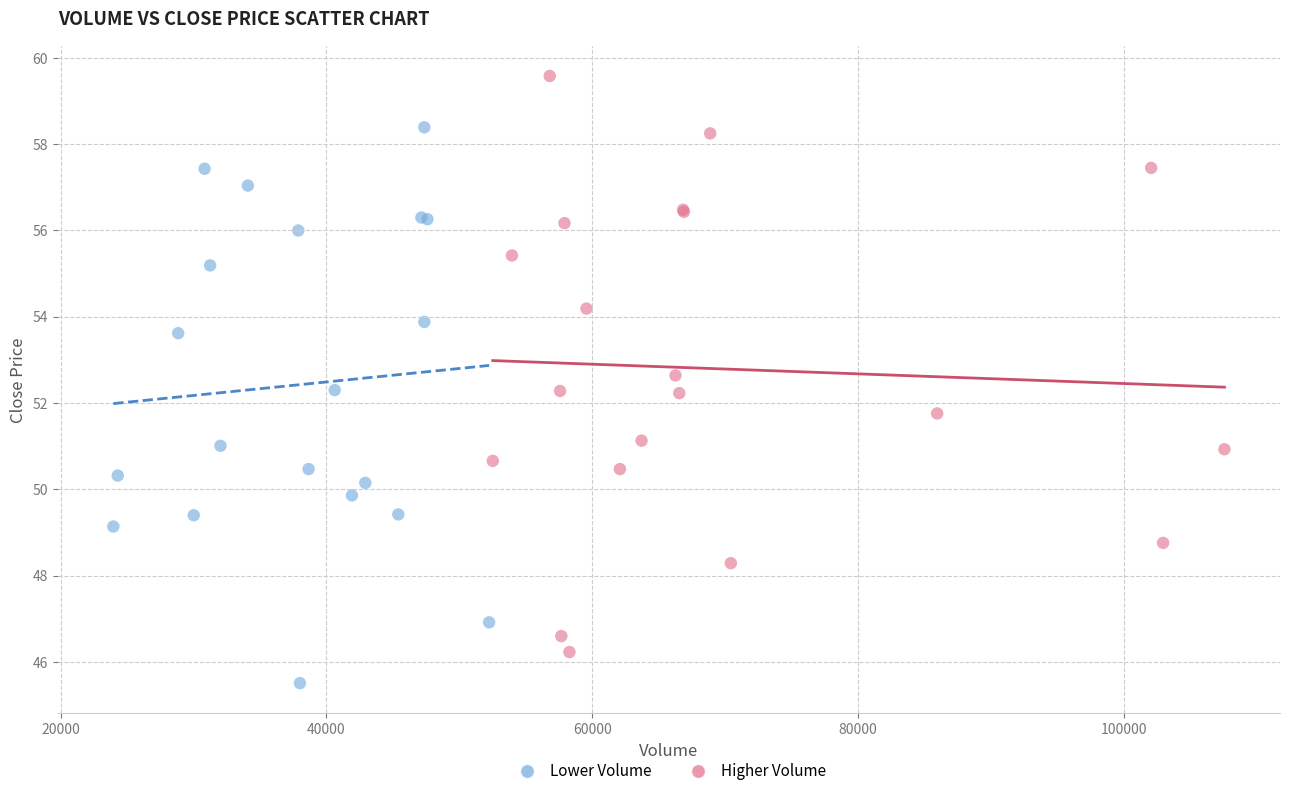

Which series reaches the maximum Y coordinate?

Higher Volume